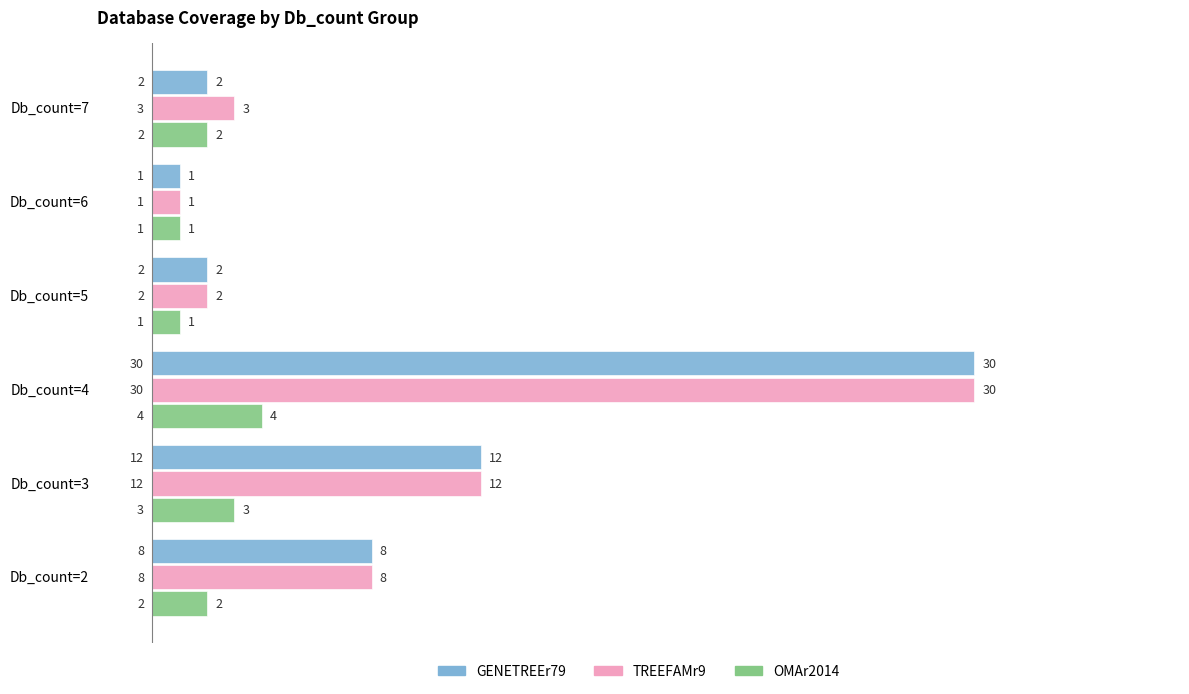

What is the difference between the second highest and minimum values in the GENETREEr79 series?

11